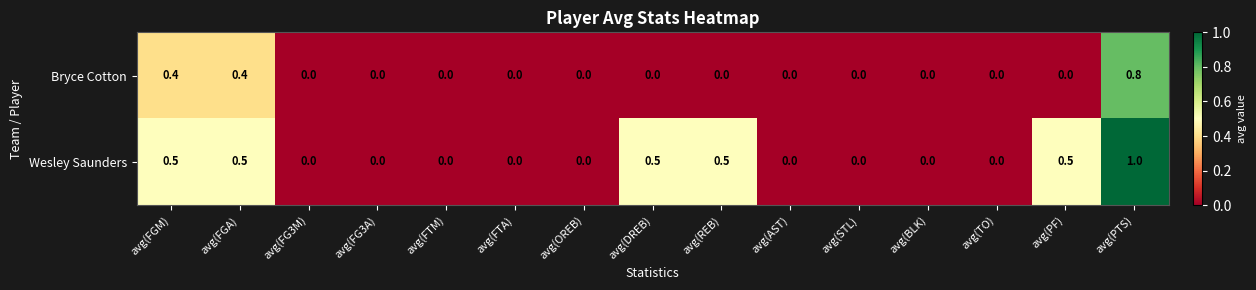

What is the total value across all series at avg(DREB)?

0.5